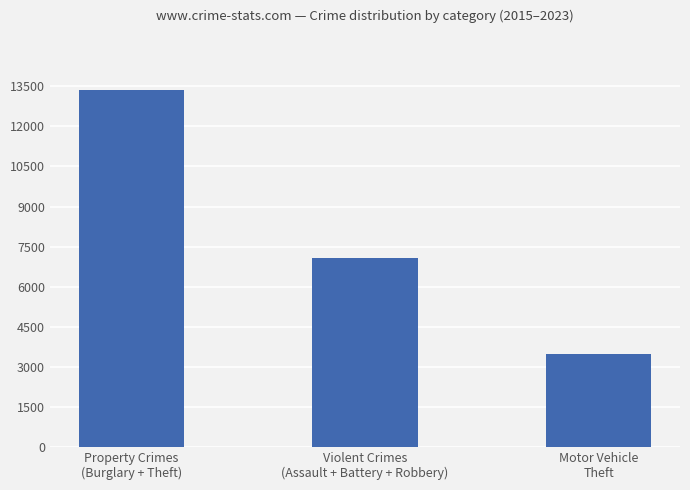

What is the approximate value at Motor Vehicle
Theft, to the nearest 50?

3500